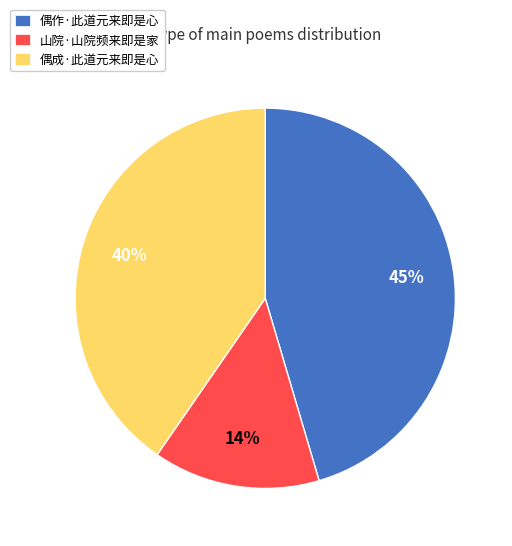

Which slice is the largest?

偶作·此道元来即是心